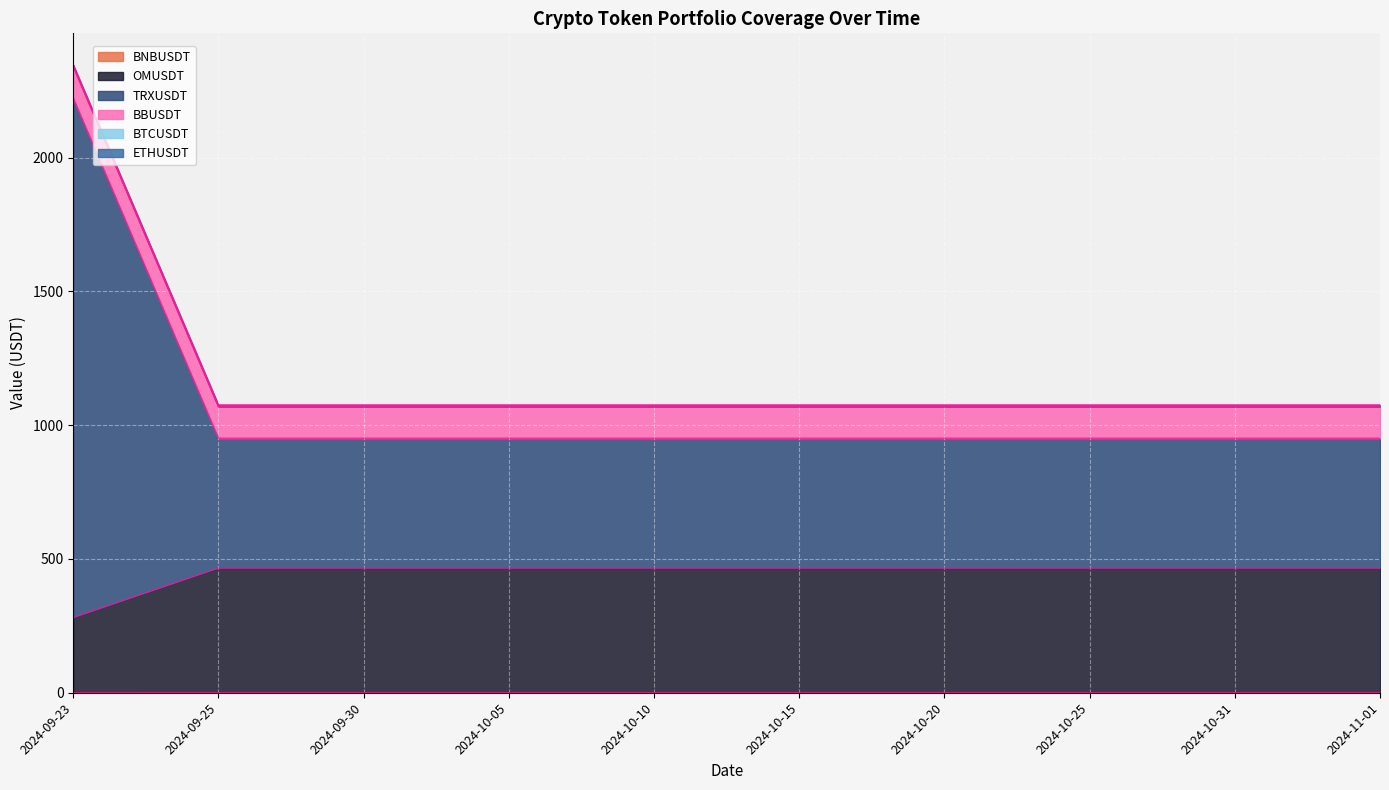

At which category is the sum across all series the highest?

2024-09-23